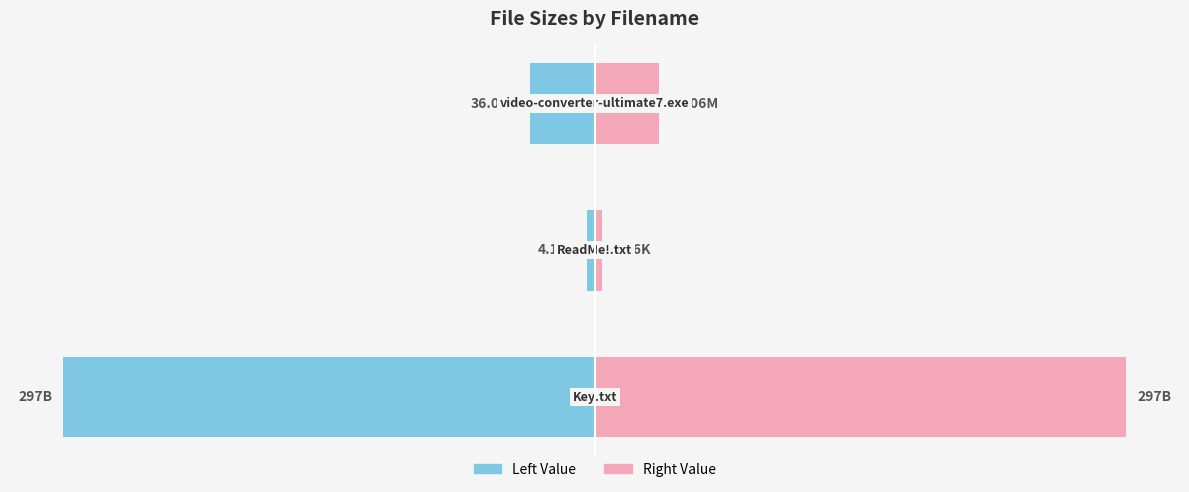

Read the Size (right) value at 1.

4.2